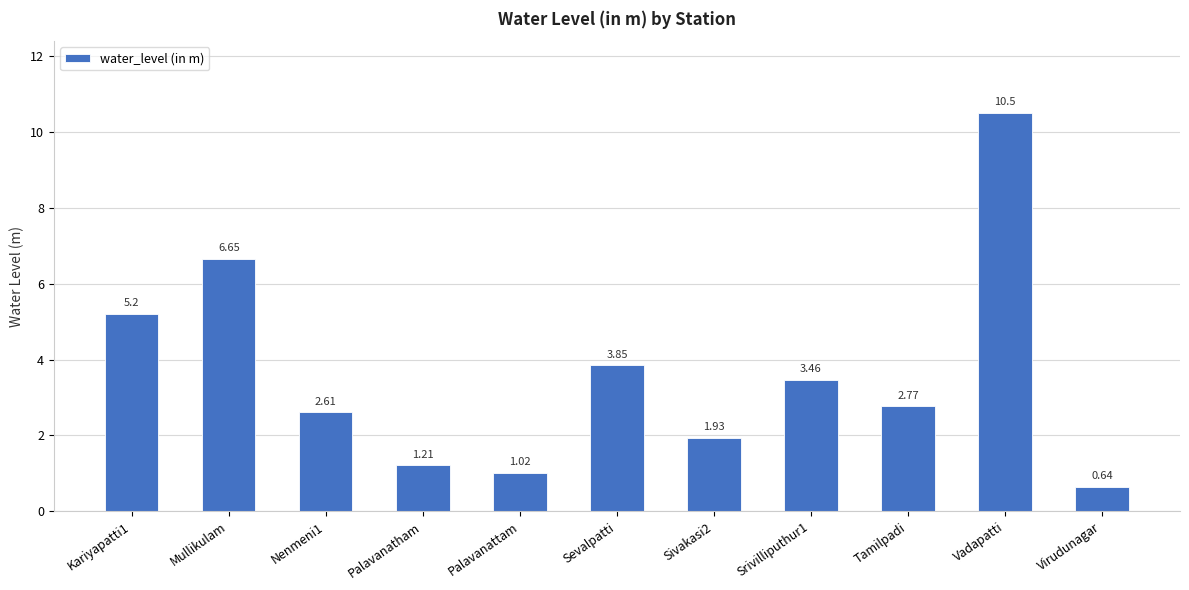

What is the label of the 10th bar from the left?

Vadapatti